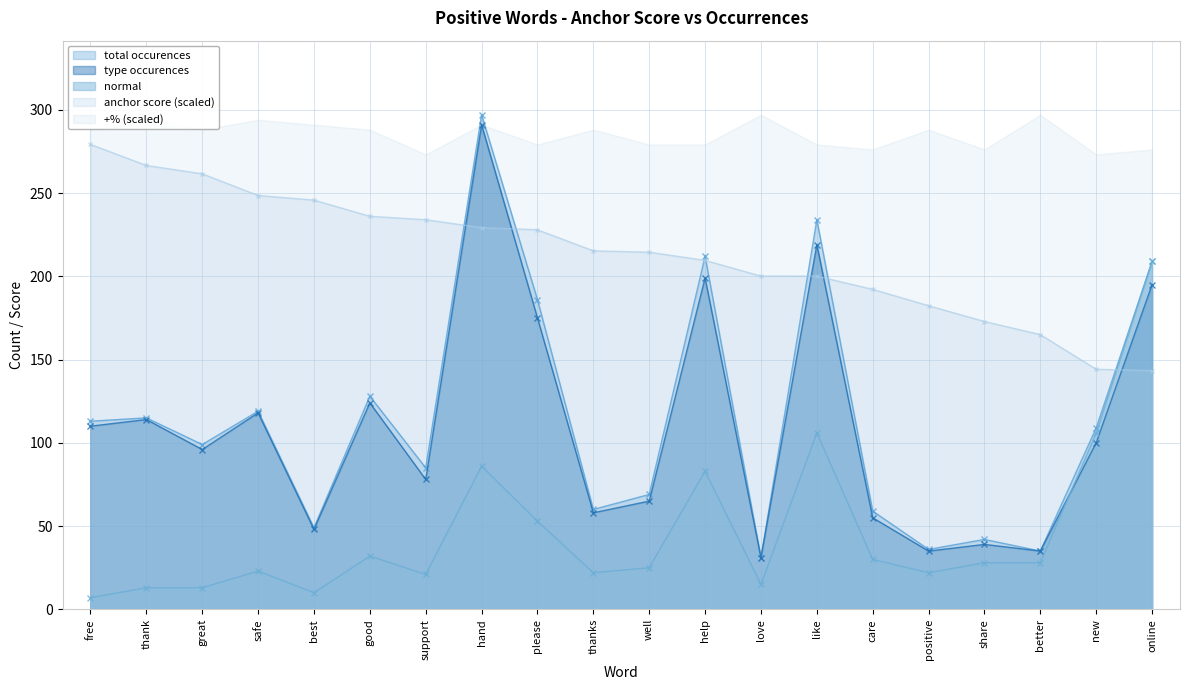

Is the value of total occurences at good greater than the value of normal at good?

Yes